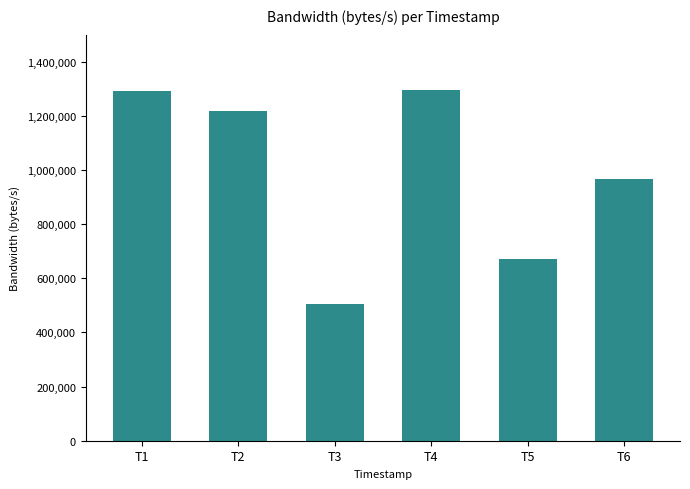

At which label is the value closest to 900313?

T6